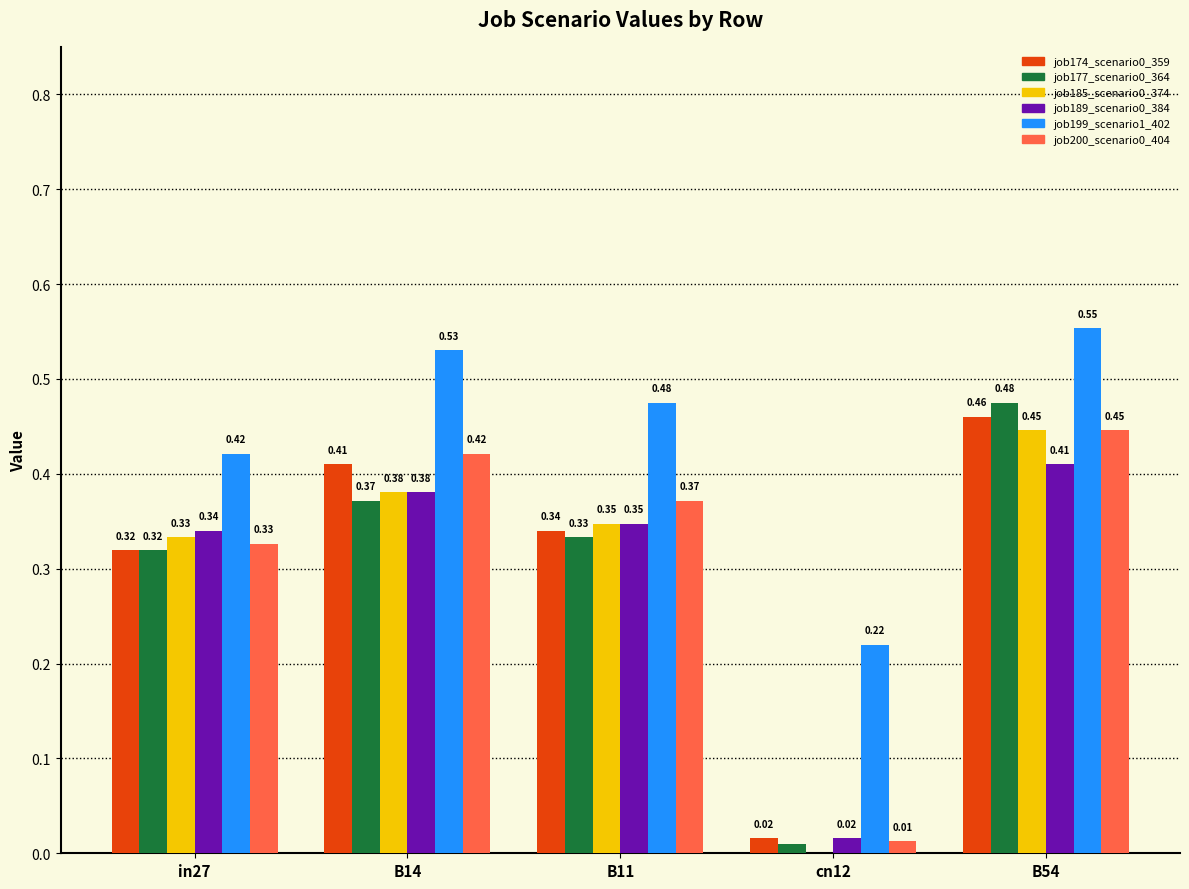

Is the value of job185_scenario0_374 at B54 greater than the value of job189_scenario0_384 at in27?

Yes